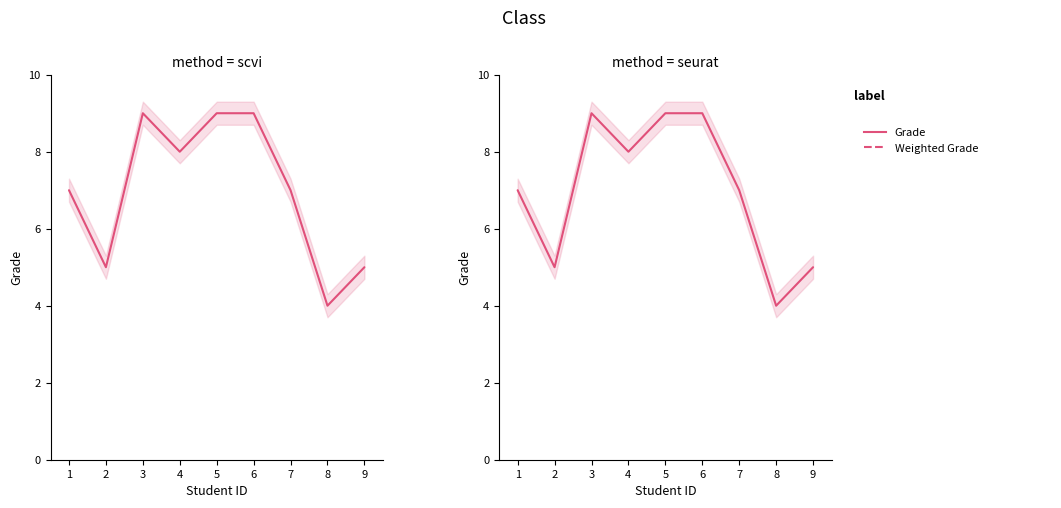

True or false: the data shows 9 at 5.

True